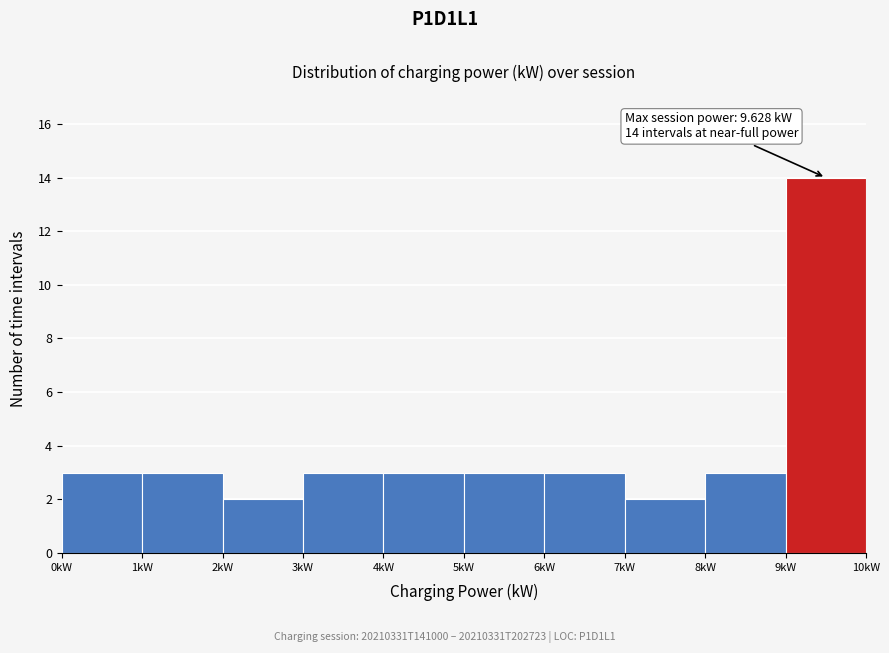

Over which range of the x-axis is the bar tallest?

9 to 10